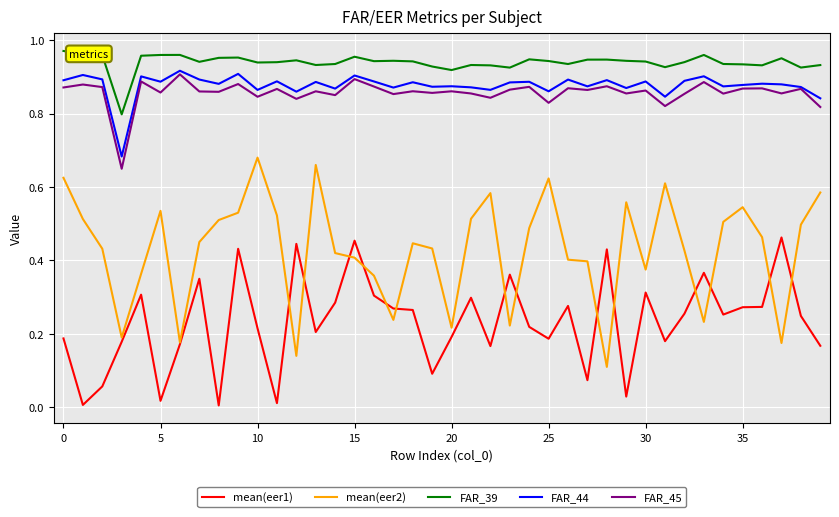

Which series has the widest spread of values?

mean(eer2)